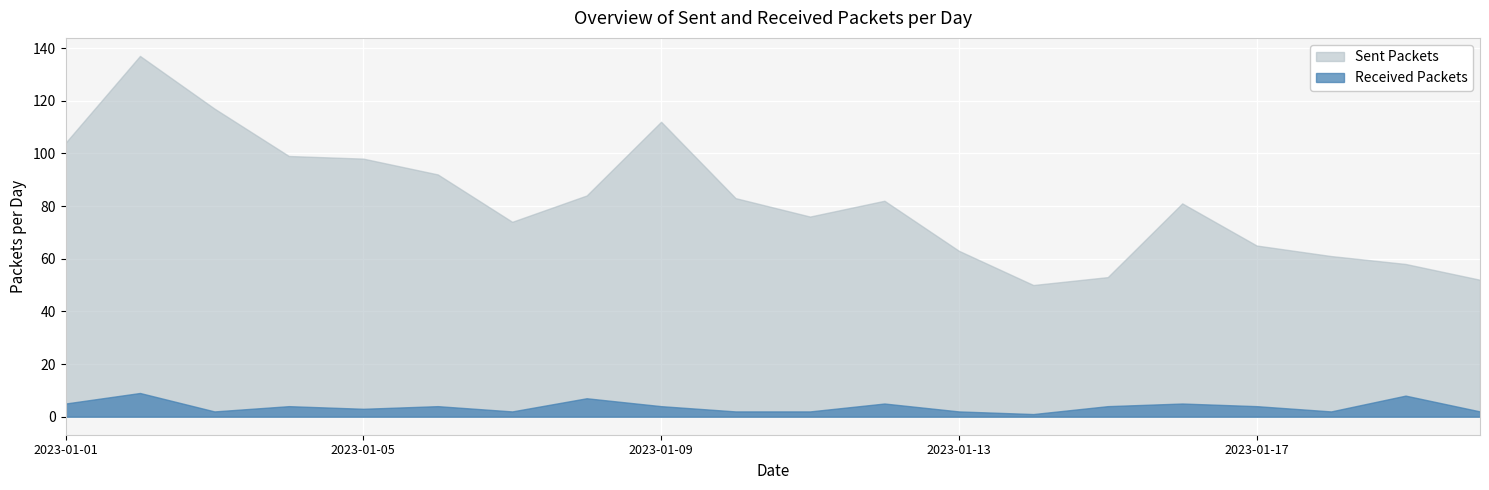

What is the difference between the highest and lowest values at 2023-01-12?

77